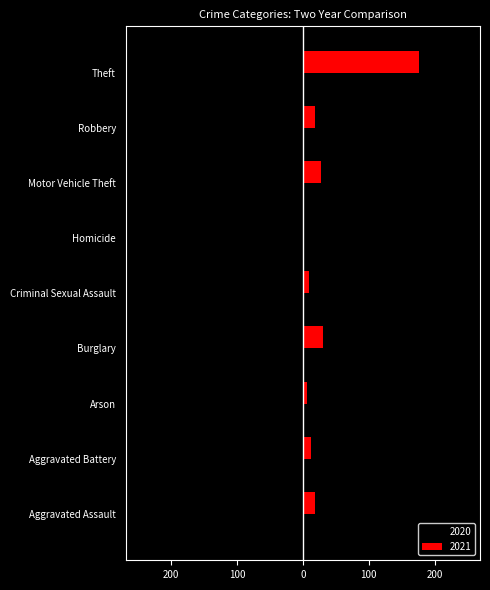

What are all the series names shown in the legend?

2020, 2021